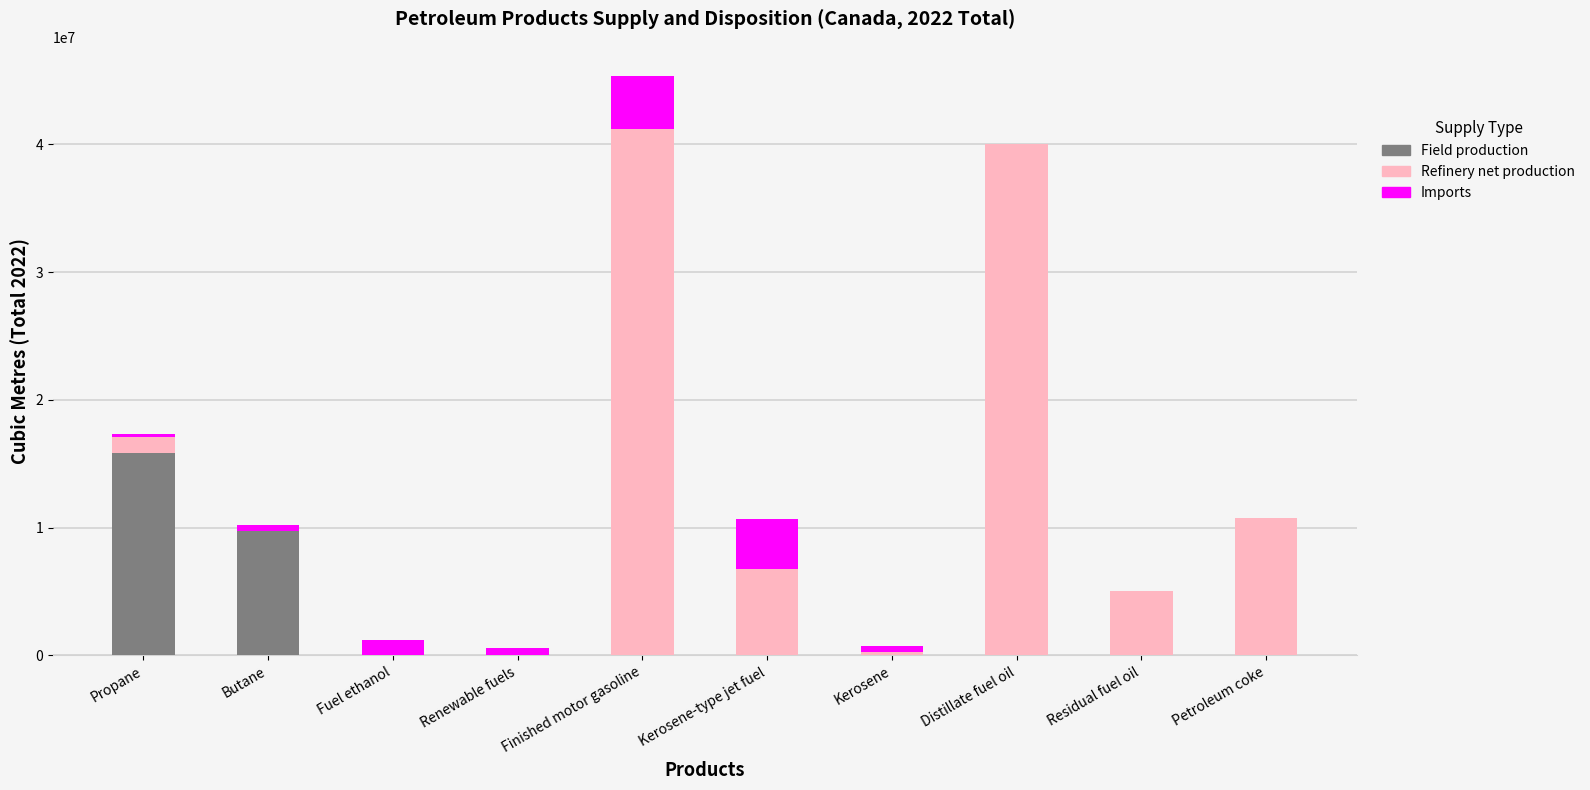

Which category has the highest value in the Field production series?

Propane